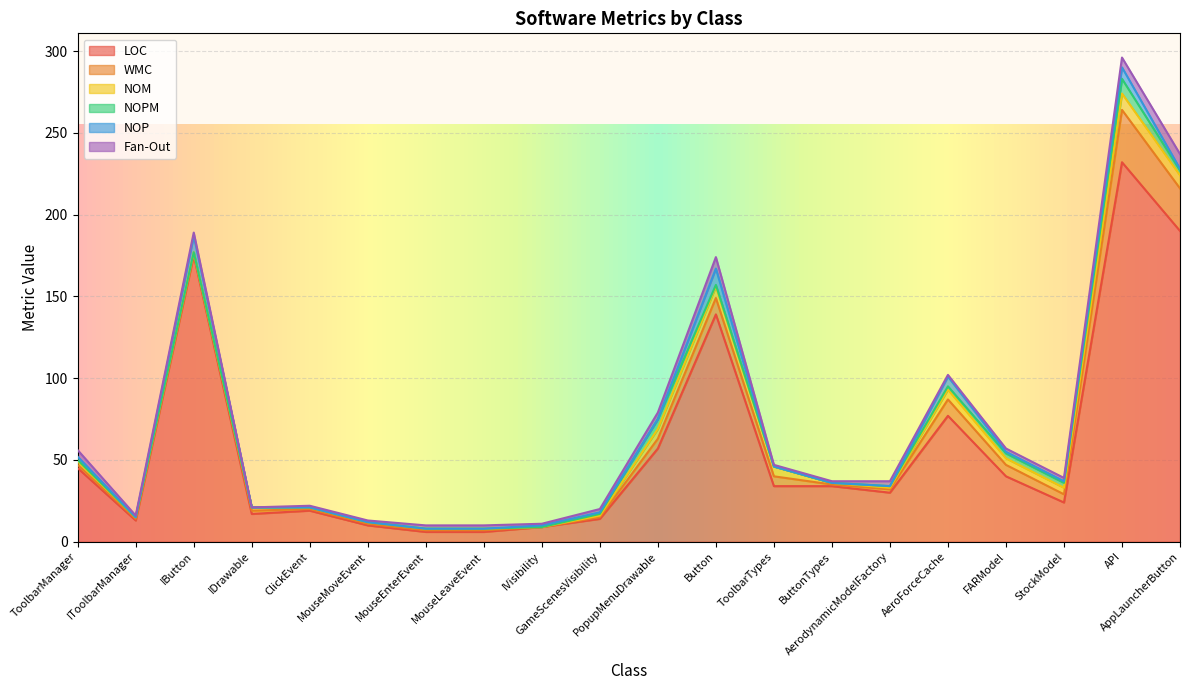

Which has a higher value, IToolbarManager or AerodynamicModelFactory?

AerodynamicModelFactory